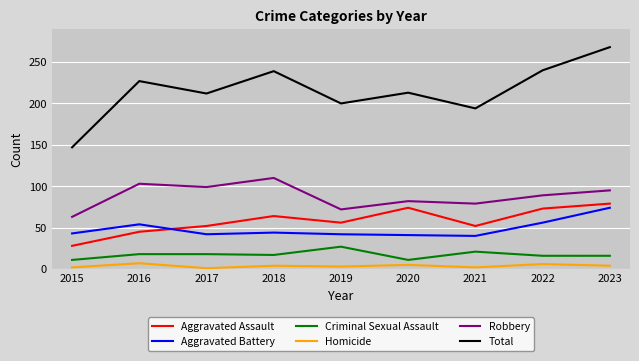

Which category has the lowest value in the Aggravated Assault series?

2015